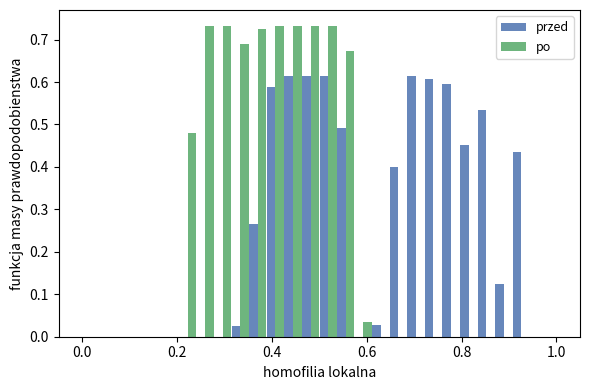

What is the sum of all po values?

7.0